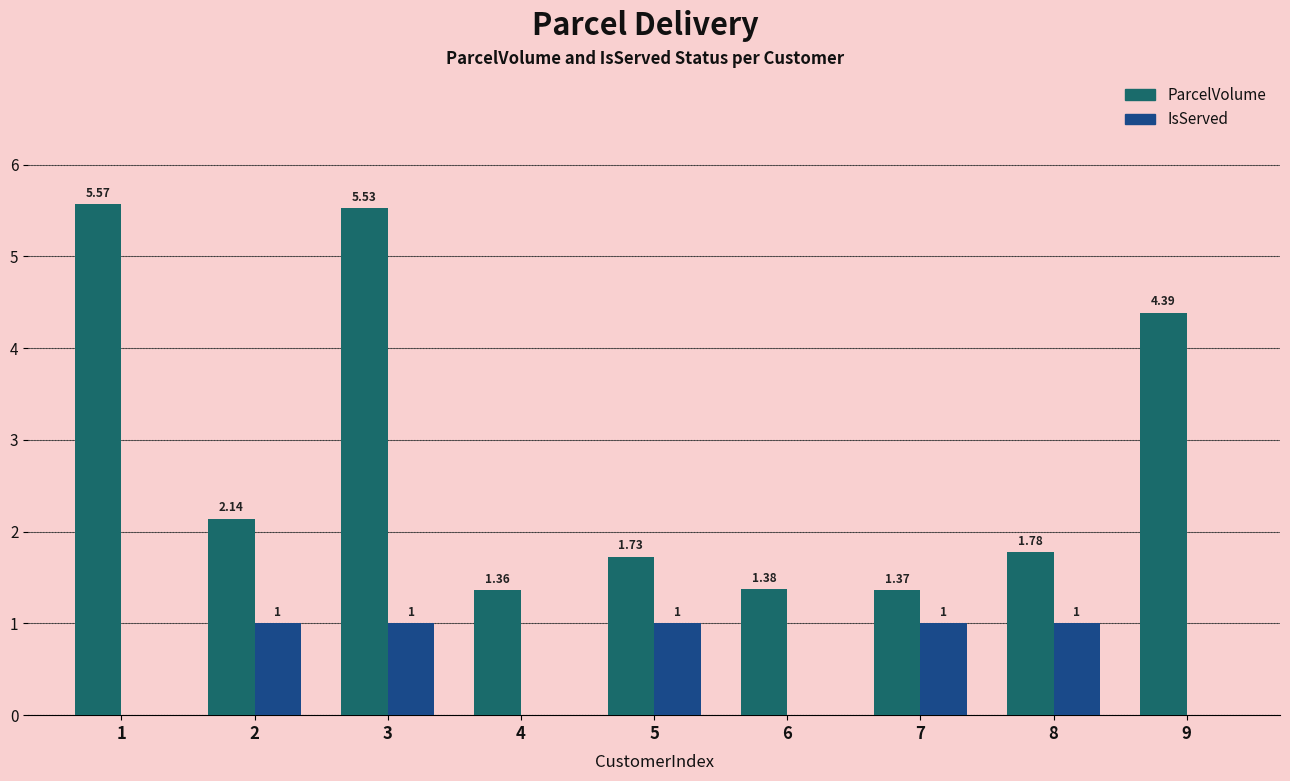

Which series has the largest total across all categories?

ParcelVolume